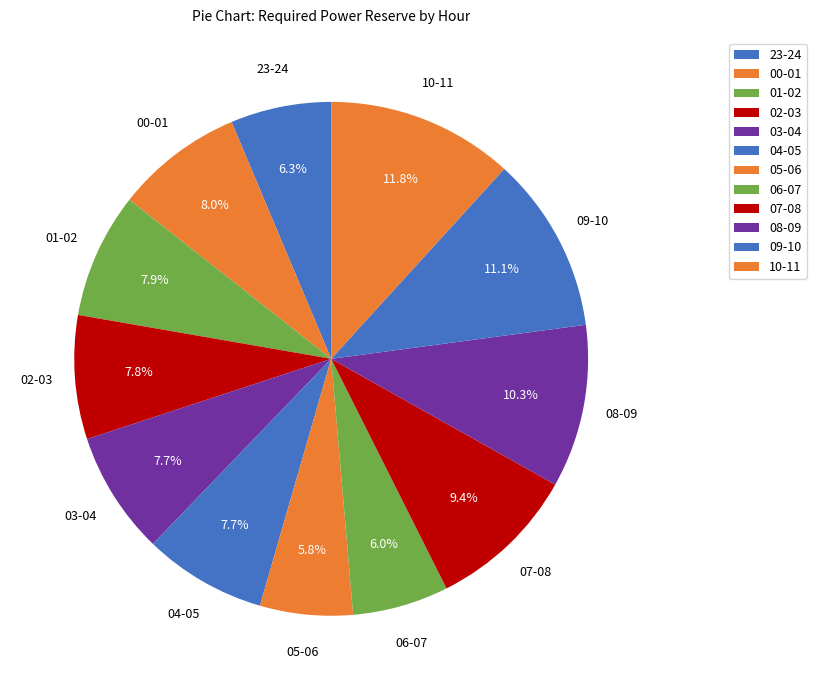

How much of the chart is everything except 10-11?

88.2%